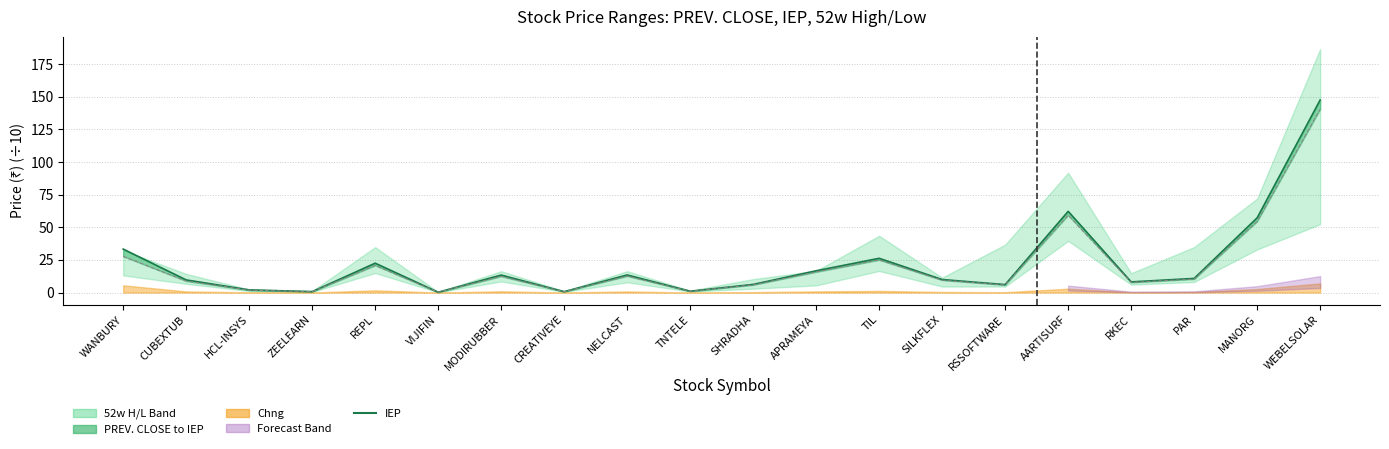

Is it true that IEP equals 1.0 at ZEELEARN?

False